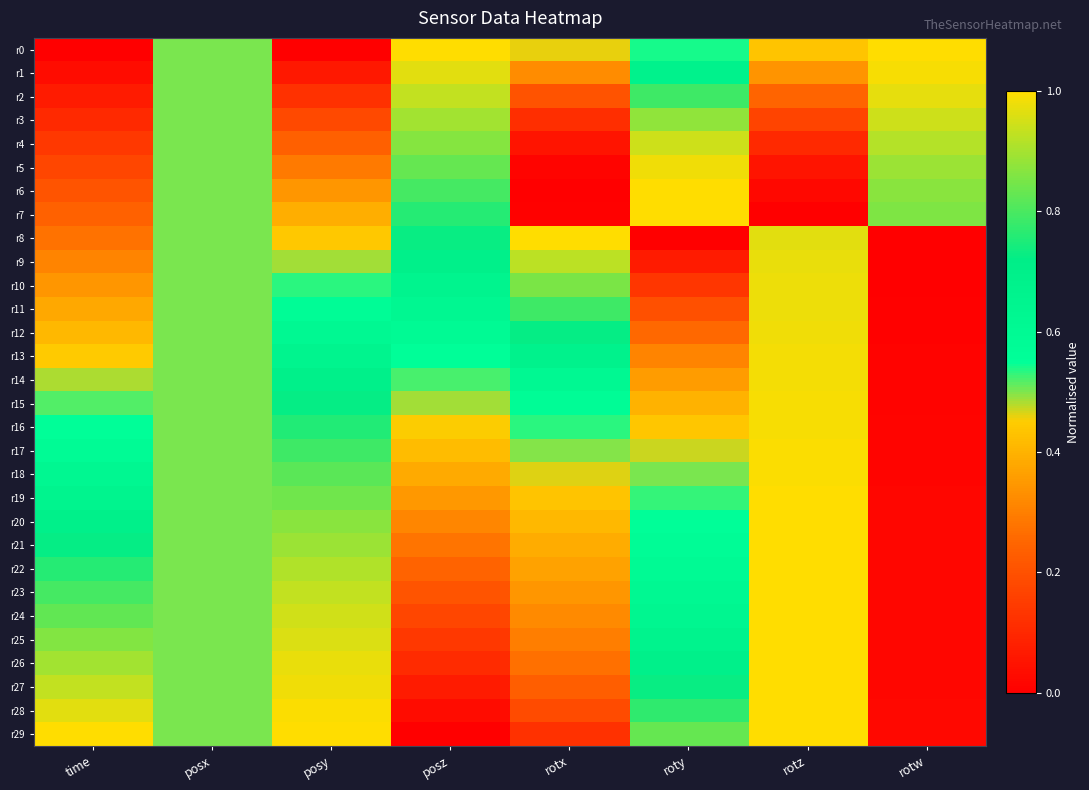

Reading left to right, list all the values displayed in this chart.

r0: time=0.0	posx=0.5	posy=0.0	posz=1.0	rotx=0.5	roty=0.5	rotz=0.4	rotw=1.0
r1: time=0.0	posx=0.5	posy=0.1	posz=1.0	rotx=0.3	roty=0.7	rotz=0.3	rotw=1.0
r2: time=0.1	posx=0.5	posy=0.1	posz=0.9	rotx=0.2	roty=0.8	rotz=0.2	rotw=1.0
r3: time=0.1	posx=0.5	posy=0.2	posz=0.9	rotx=0.1	roty=0.9	rotz=0.2	rotw=0.9
r4: time=0.1	posx=0.5	posy=0.2	posz=0.9	rotx=0.1	roty=0.9	rotz=0.1	rotw=0.9
r5: time=0.2	posx=0.5	posy=0.3	posz=0.8	rotx=0.0	roty=1.0	rotz=0.1	rotw=0.9
r6: time=0.2	posx=0.5	posy=0.3	posz=0.8	rotx=0.0	roty=1.0	rotz=0.0	rotw=0.9
r7: time=0.2	posx=0.5	posy=0.4	posz=0.8	rotx=0.0	roty=1.0	rotz=0.0	rotw=0.9
r8: time=0.3	posx=0.5	posy=0.4	posz=0.7	rotx=1.0	roty=0.0	rotz=1.0	rotw=0.0
r9: time=0.3	posx=0.5	posy=0.5	posz=0.7	rotx=0.9	roty=0.1	rotz=1.0	rotw=0.0
r10: time=0.3	posx=0.5	posy=0.5	posz=0.7	rotx=0.9	roty=0.1	rotz=1.0	rotw=0.0
r11: time=0.4	posx=0.5	posy=0.6	posz=0.6	rotx=0.8	roty=0.2	rotz=1.0	rotw=0.0
r12: time=0.4	posx=0.5	posy=0.6	posz=0.6	rotx=0.7	roty=0.3	rotz=1.0	rotw=0.0
r13: time=0.4	posx=0.5	posy=0.7	posz=0.6	rotx=0.7	roty=0.3	rotz=1.0	rotw=0.0
r14: time=0.5	posx=0.5	posy=0.7	posz=0.5	rotx=0.6	roty=0.4	rotz=1.0	rotw=0.0
r15: time=0.5	posx=0.5	posy=0.7	posz=0.5	rotx=0.6	roty=0.4	rotz=1.0	rotw=0.0
r16: time=0.6	posx=0.5	posy=0.8	posz=0.5	rotx=0.5	roty=0.4	rotz=1.0	rotw=0.0
r17: time=0.6	posx=0.5	posy=0.8	posz=0.4	rotx=0.5	roty=0.5	rotz=1.0	rotw=0.0
r18: time=0.6	posx=0.5	posy=0.8	posz=0.4	rotx=0.5	roty=0.5	rotz=1.0	rotw=0.0
r19: time=0.7	posx=0.5	posy=0.8	posz=0.3	rotx=0.4	roty=0.5	rotz=1.0	rotw=0.0
r20: time=0.7	posx=0.5	posy=0.9	posz=0.3	rotx=0.4	roty=0.6	rotz=1.0	rotw=0.0
r21: time=0.7	posx=0.5	posy=0.9	posz=0.3	rotx=0.4	roty=0.6	rotz=1.0	rotw=0.0
r22: time=0.8	posx=0.5	posy=0.9	posz=0.2	rotx=0.4	roty=0.6	rotz=1.0	rotw=0.0
r23: time=0.8	posx=0.5	posy=0.9	posz=0.2	rotx=0.3	roty=0.6	rotz=1.0	rotw=0.0
r24: time=0.8	posx=0.5	posy=0.9	posz=0.2	rotx=0.3	roty=0.6	rotz=1.0	rotw=0.0
r25: time=0.9	posx=0.5	posy=1.0	posz=0.1	rotx=0.3	roty=0.7	rotz=1.0	rotw=0.0
r26: time=0.9	posx=0.5	posy=1.0	posz=0.1	rotx=0.3	roty=0.7	rotz=1.0	rotw=0.0
r27: time=0.9	posx=0.5	posy=1.0	posz=0.1	rotx=0.2	roty=0.7	rotz=1.0	rotw=0.0
r28: time=1.0	posx=0.5	posy=1.0	posz=0.0	rotx=0.2	roty=0.8	rotz=1.0	rotw=0.0
r29: time=1.0	posx=0.5	posy=1.0	posz=0.0	rotx=0.1	roty=0.8	rotz=1.0	rotw=0.0